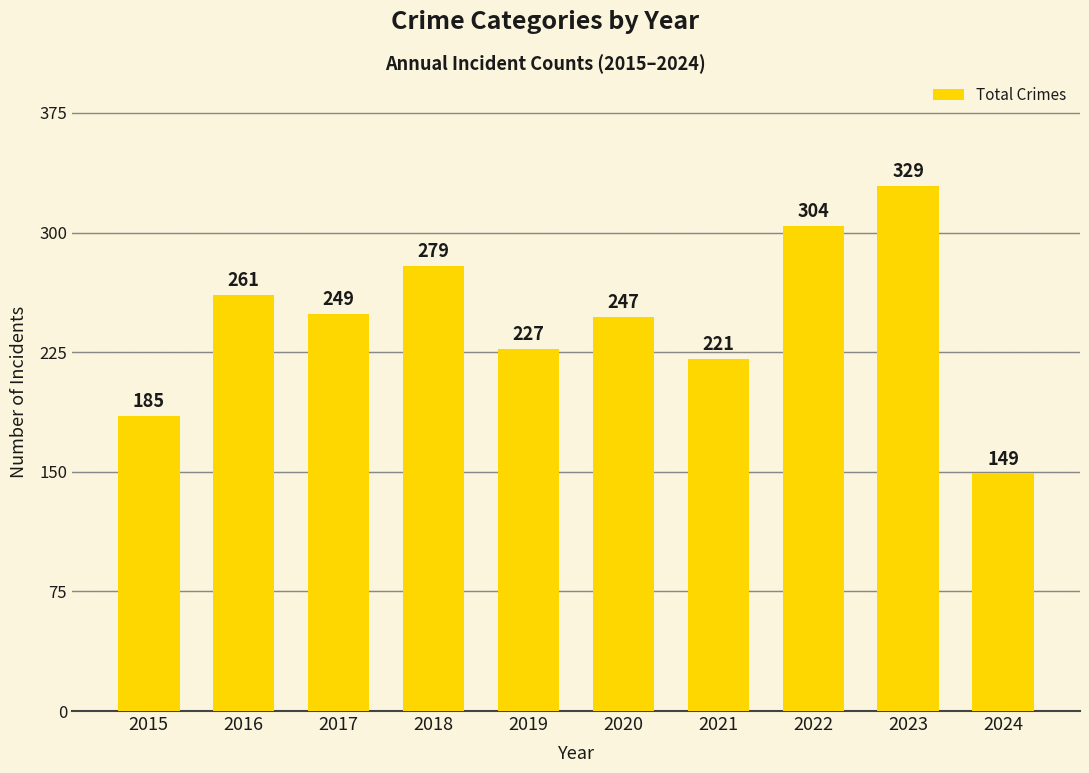

Reading left to right, transcribe all the data shown in this chart.

2015=185	2016=261	2017=249	2018=279	2019=227	2020=247	2021=221	2022=304	2023=329	2024=149